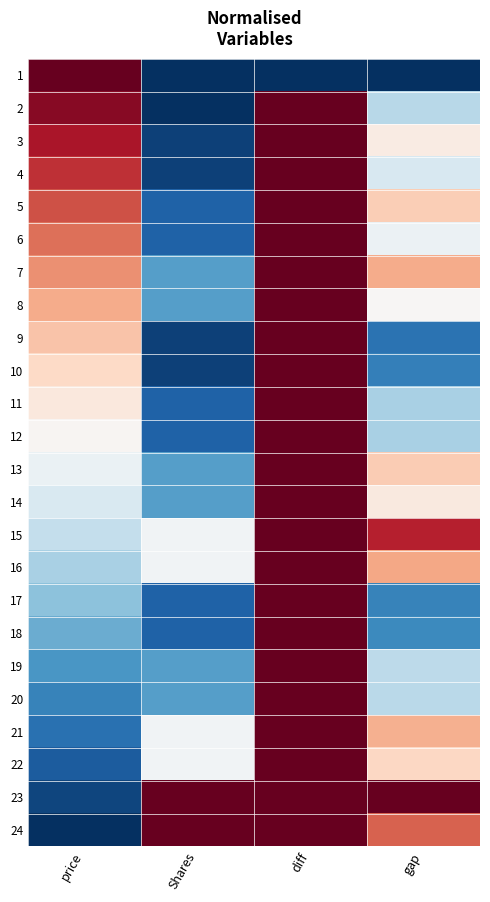

At Shares, list the series in order from largest to smallest.

23, 24, 15, 16, 21, 22, 7, 8, 13, 14, 19, 20, 5, 6, 11, 12, 17, 18, 3, 4, 9, 10, 1, 2